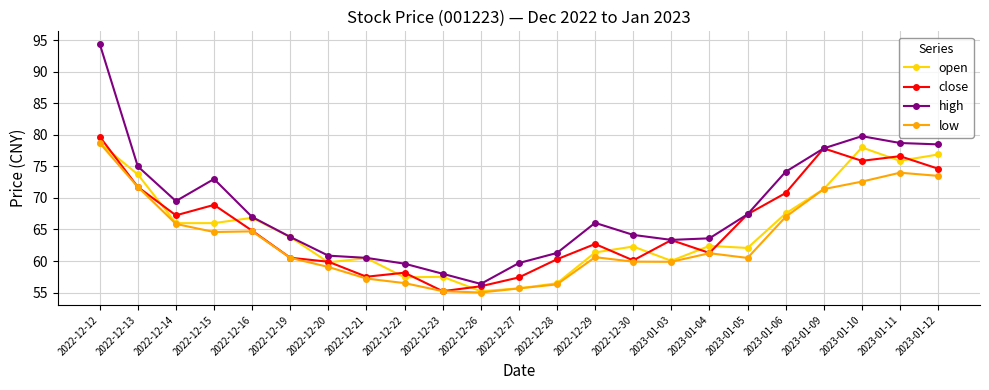

True or false: low has more than 1 points higher than both neighbors.

True